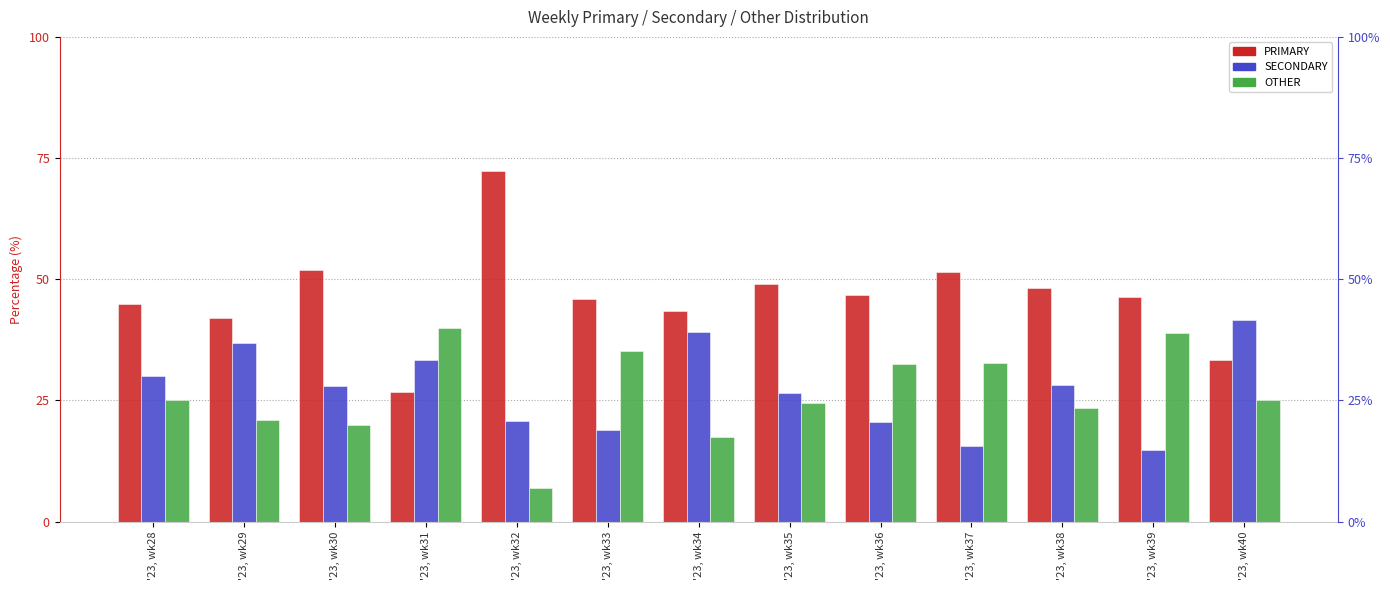

Is the value of PRIMARY at '23, wk36 greater than the value of SECONDARY at '23, wk32?

Yes